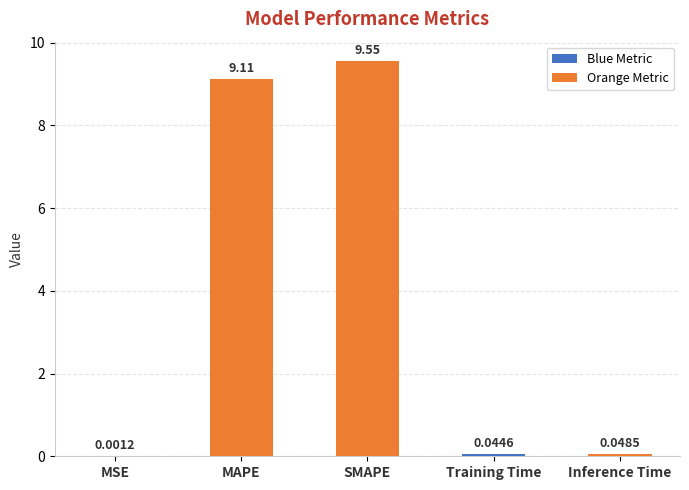

True or false: the data shows 4.0 at MAPE.

False